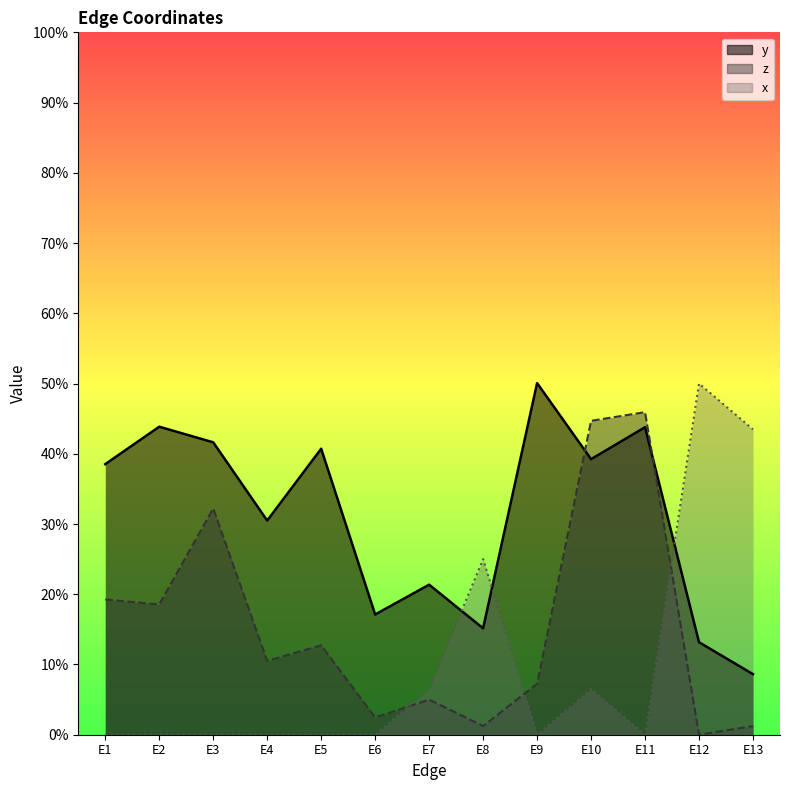

Reading right to left, transcribe all the data shown in this chart.

y: 0.1	0.1	0.4	0.4	0.5	0.2	0.2	0.2	0.4	0.3	0.4	0.4	0.4
z: 0.0	0.0	0.5	0.4	0.1	0.0	0.1	0.0	0.1	0.1	0.3	0.2	0.2
x: 0.4	0.5	0.0	0.1	0.0	0.2	0.1	0.0	0.0	0.0	0.0	0.0	0.0